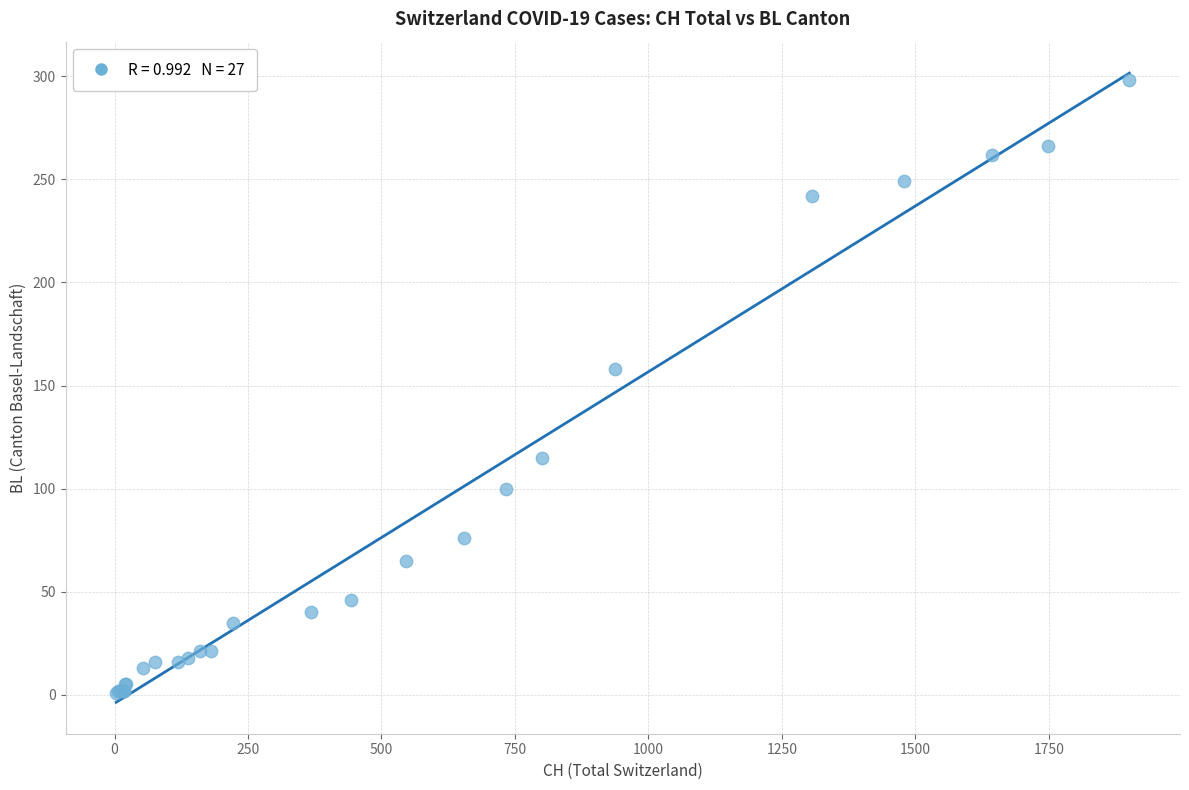

What Y value in the scatter plot is closest to 149?

158